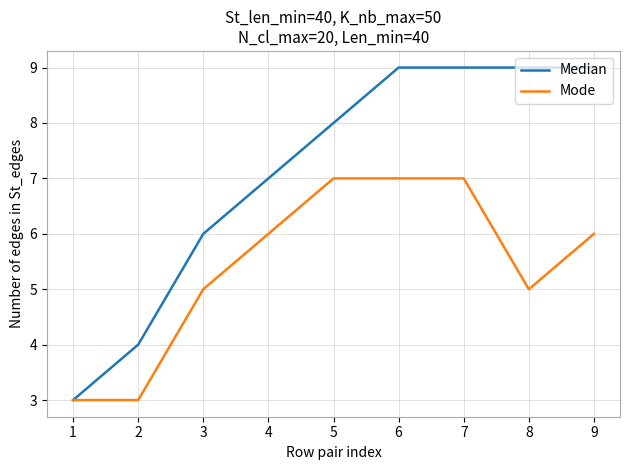

The Median series shows 4 at 3. True or false?

False